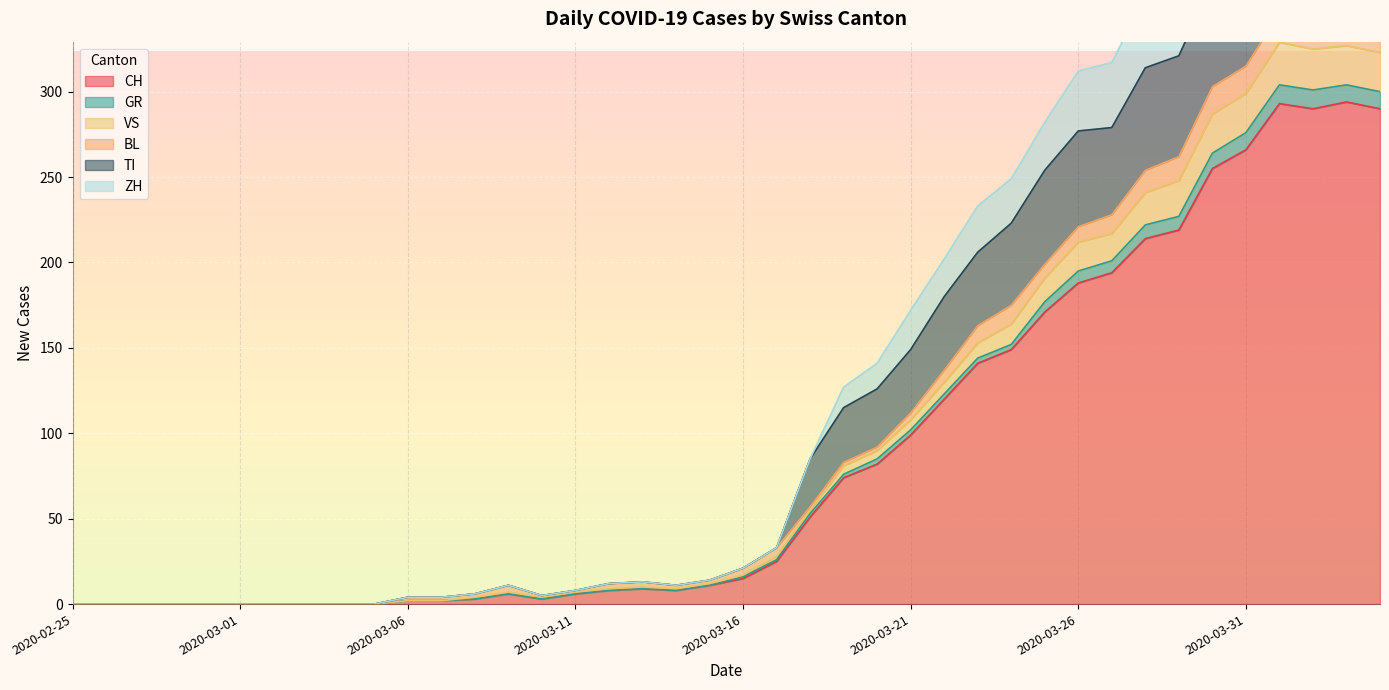

True or false: CH has a value of 6 at 2020-03-11.

True